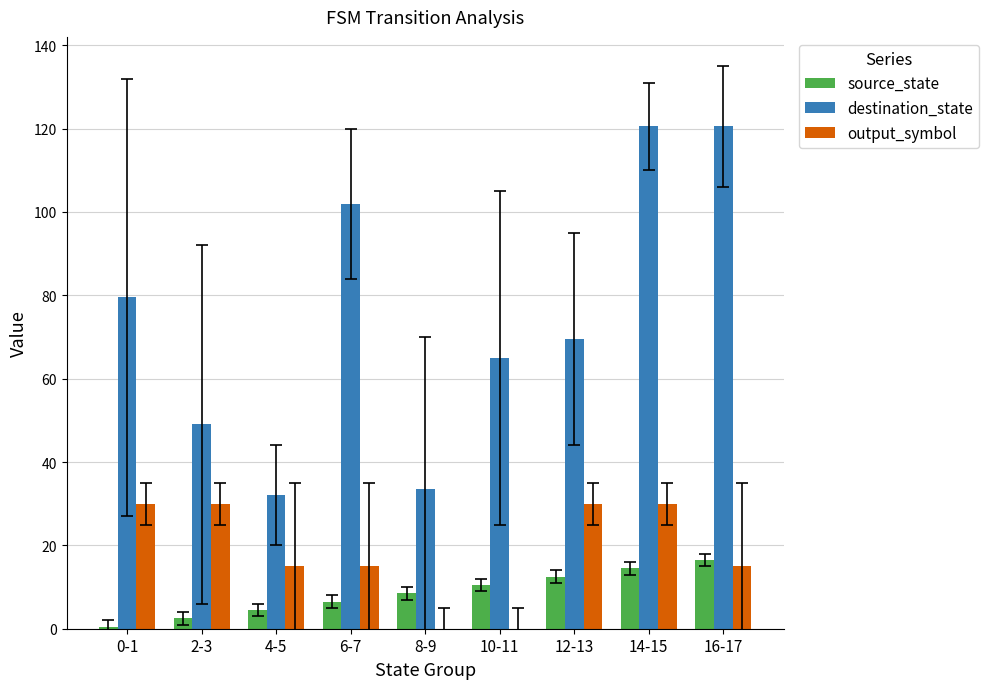

Does the chart contain stacked bars?

No